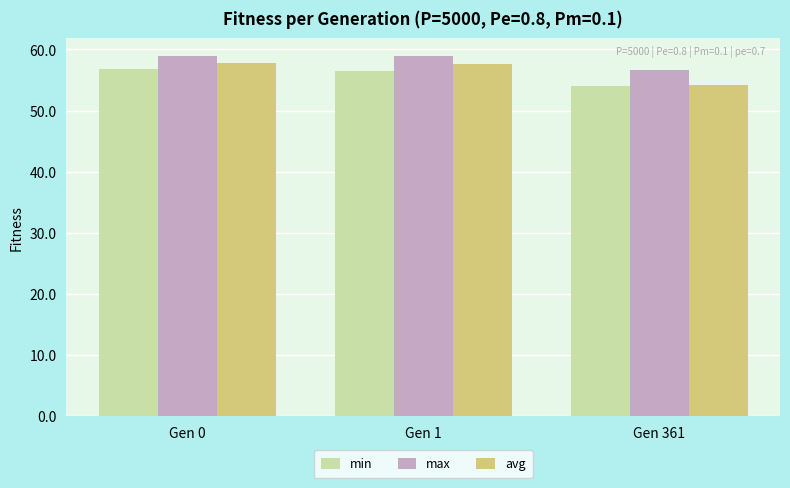

What is the minimum value shown in the chart?

54.0